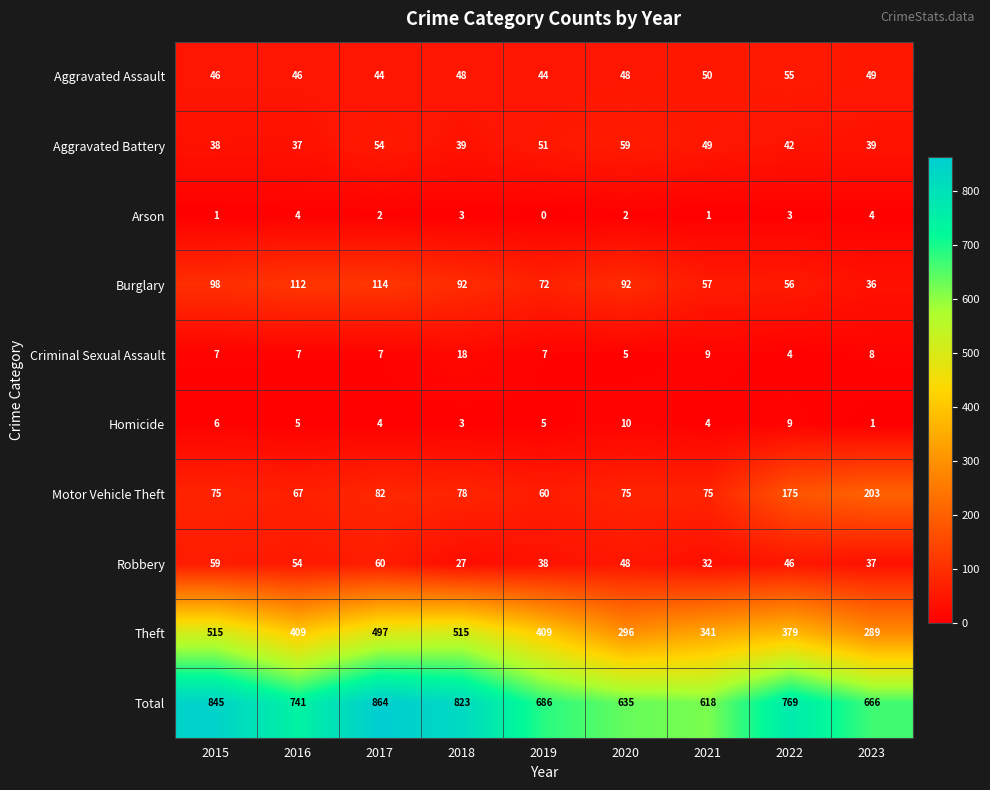

What is the spread (max minus min) of values at 2018?

820